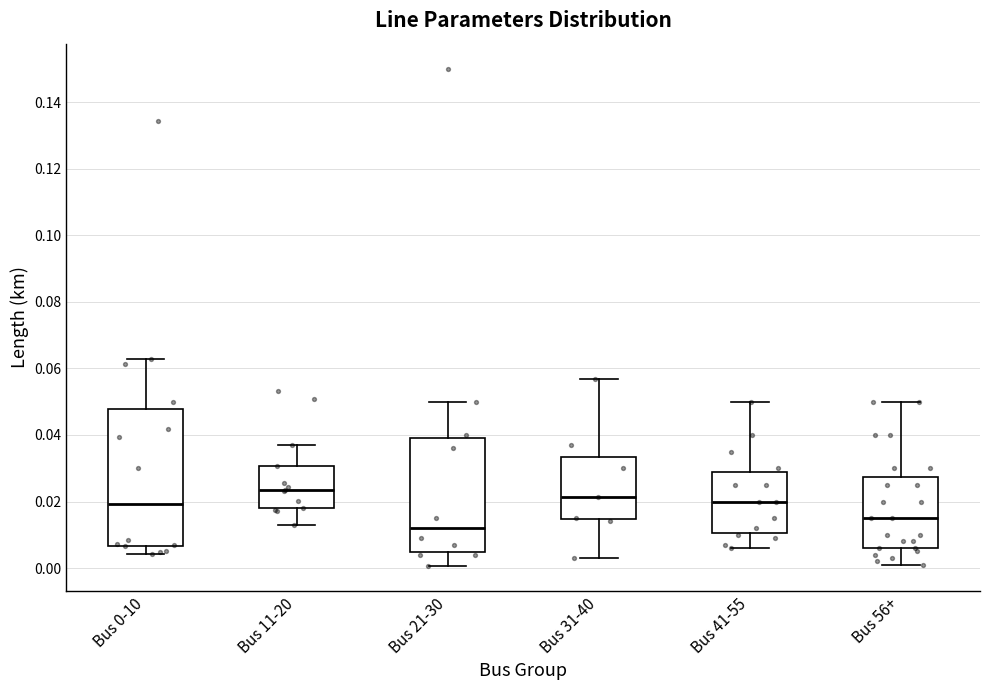

Reading left to right, read every box against the y-axis: the position of its median line, the range the box covers, and the ends of its whiskers. The values are not printed on the chart, so give them approximately, as read against the axis.

Bus 0-10: median 0.020, box 0.006 to 0.048, whiskers 0.004 to 0.062
Bus 11-20: median 0.024, box 0.018 to 0.030, whiskers 0.012 to 0.038
Bus 21-30: median 0.012, box 0.004 to 0.040, whiskers 0.000 to 0.050
Bus 31-40: median 0.022, box 0.014 to 0.034, whiskers 0.004 to 0.056
Bus 41-55: median 0.020, box 0.010 to 0.028, whiskers 0.006 to 0.050
Bus 56+: median 0.016, box 0.006 to 0.028, whiskers 0.002 to 0.050